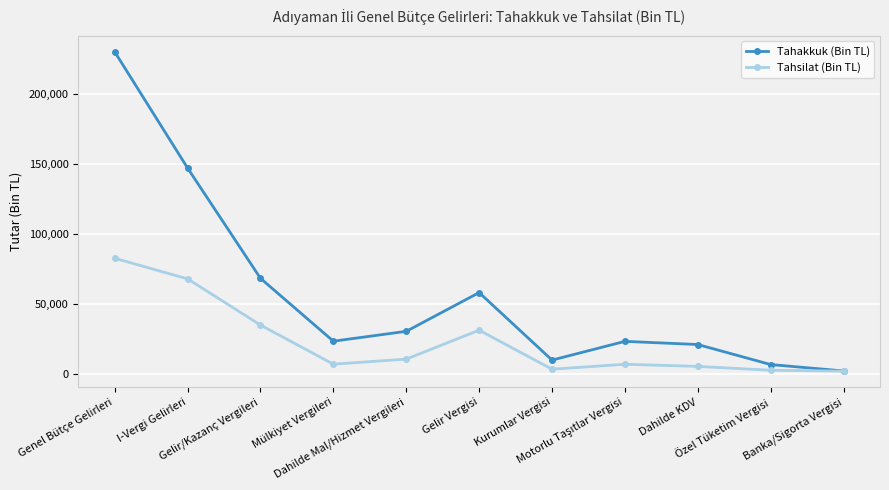

Rank the series by their average value, from lowest to highest.

Tahsilat (Bin TL), Tahakkuk (Bin TL)